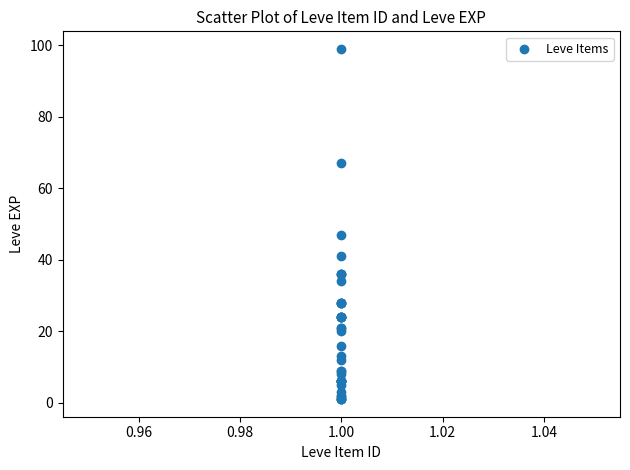

What Y value in the scatter plot is closest to 50?

47